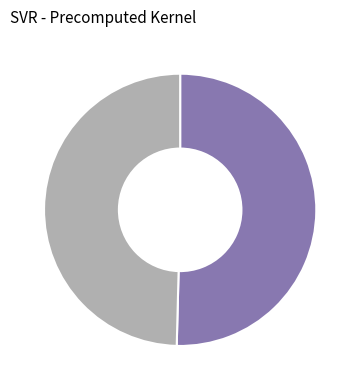

How many slices are in this pie chart?

2